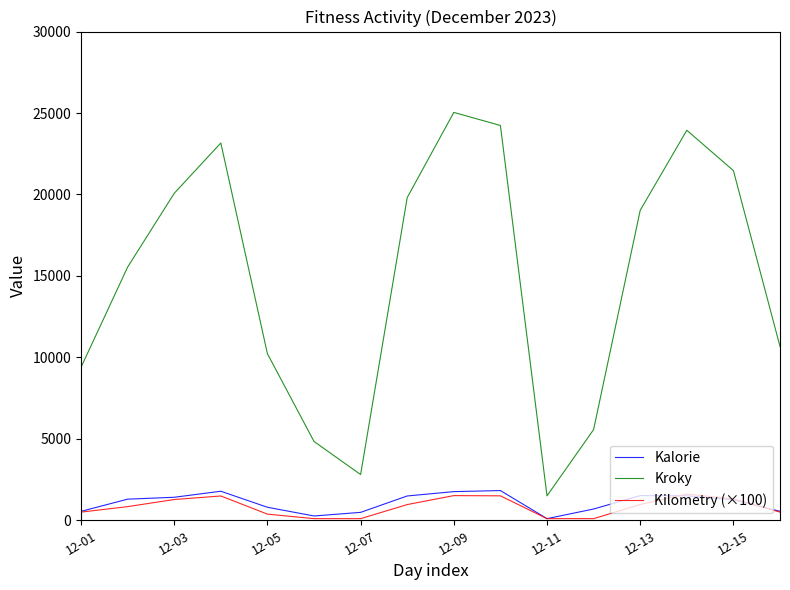

True or false: Kalorie and Kroky cross at least once.

False